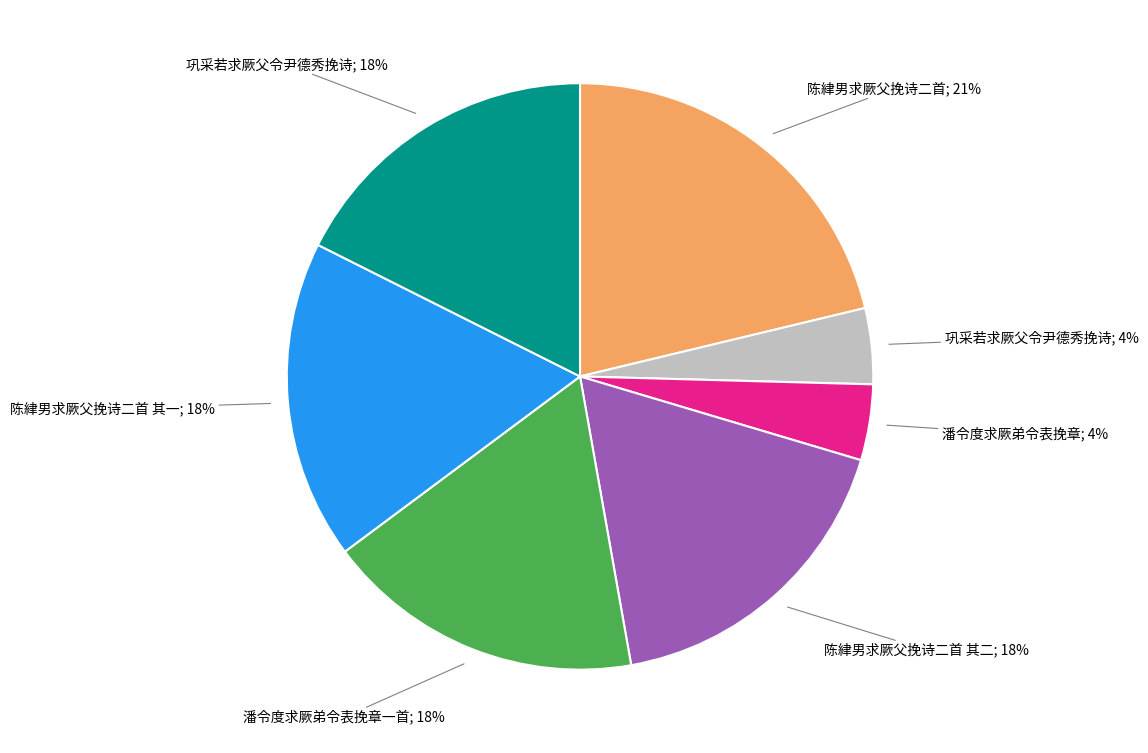

Is there a majority slice in this chart?

No